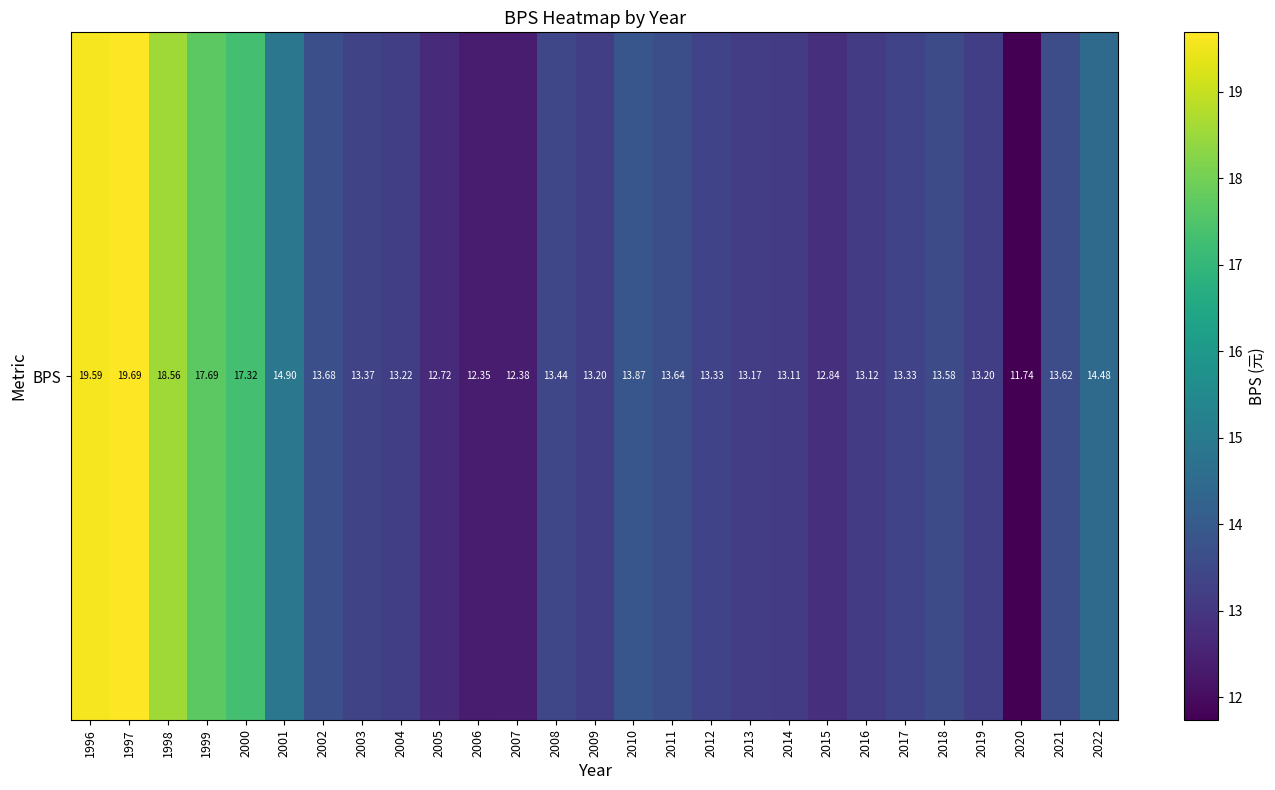

List the labels in order of value, largest first.

1997, 1996, 1998, 1999, 2000, 2001, 2022, 2010, 2002, 2011, 2021, 2018, 2008, 2003, 2012, 2017, 2004, 2009, 2019, 2013, 2016, 2014, 2015, 2005, 2007, 2006, 2020